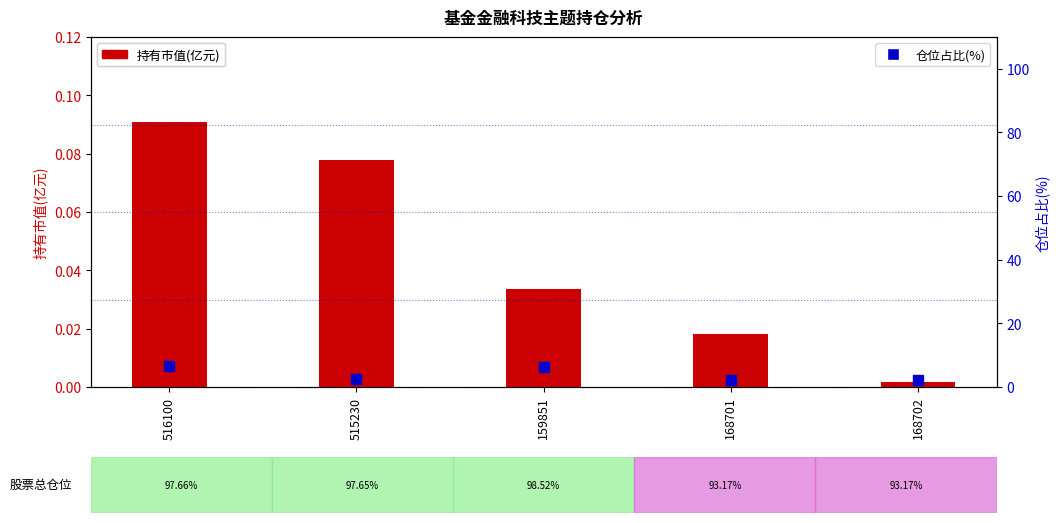

At how many categories does at least one series exceed 1?

5